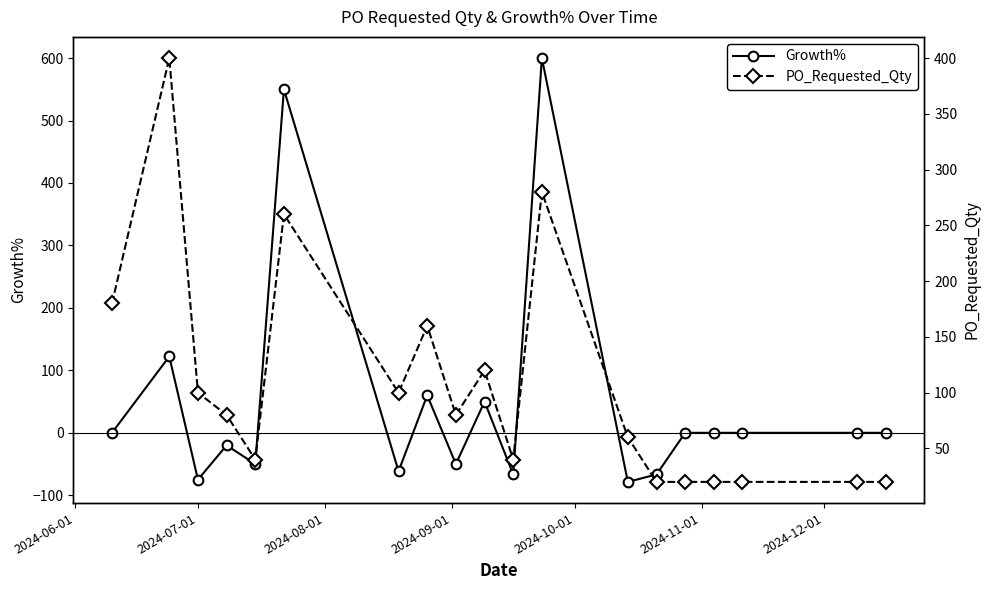

List the series in order of their overall mean, highest first.

PO_Requested_Qty, Growth%